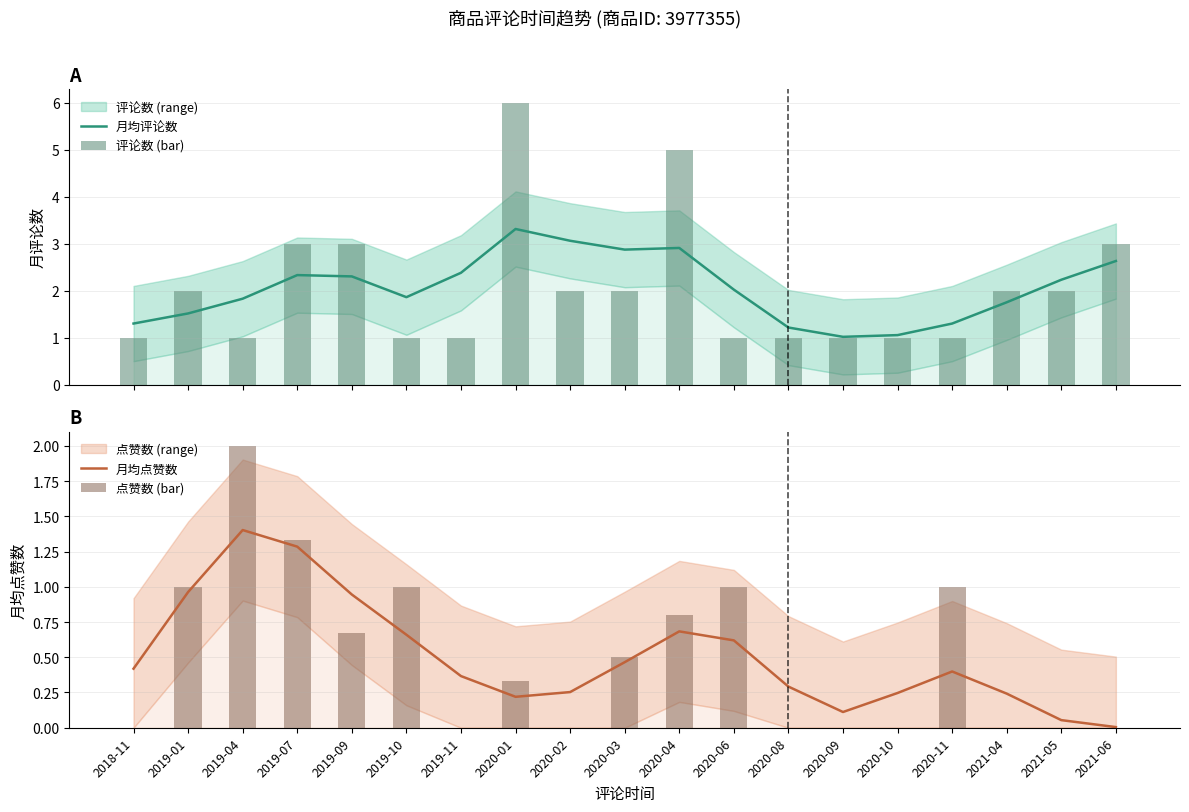

Rank the categories by 评论数 (bar) value from highest to lowest.

2020-01, 2020-04, 2019-07, 2019-09, 2021-06, 2019-01, 2020-02, 2020-03, 2021-04, 2021-05, 2018-11, 2019-04, 2019-10, 2019-11, 2020-06, 2020-08, 2020-09, 2020-10, 2020-11